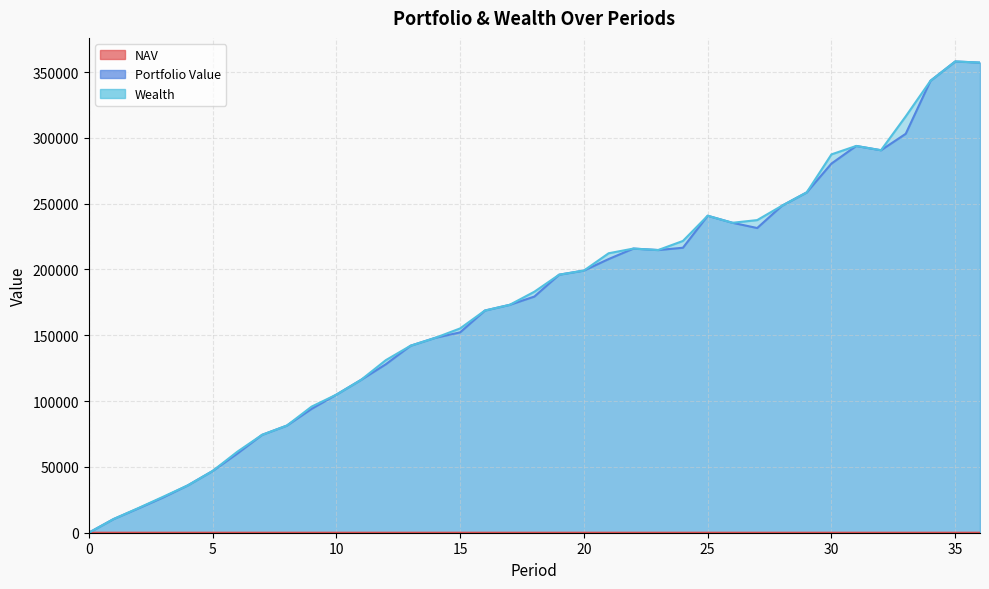

What is the difference between the second highest and second lowest values in the Portfolio Value series?

346785.4